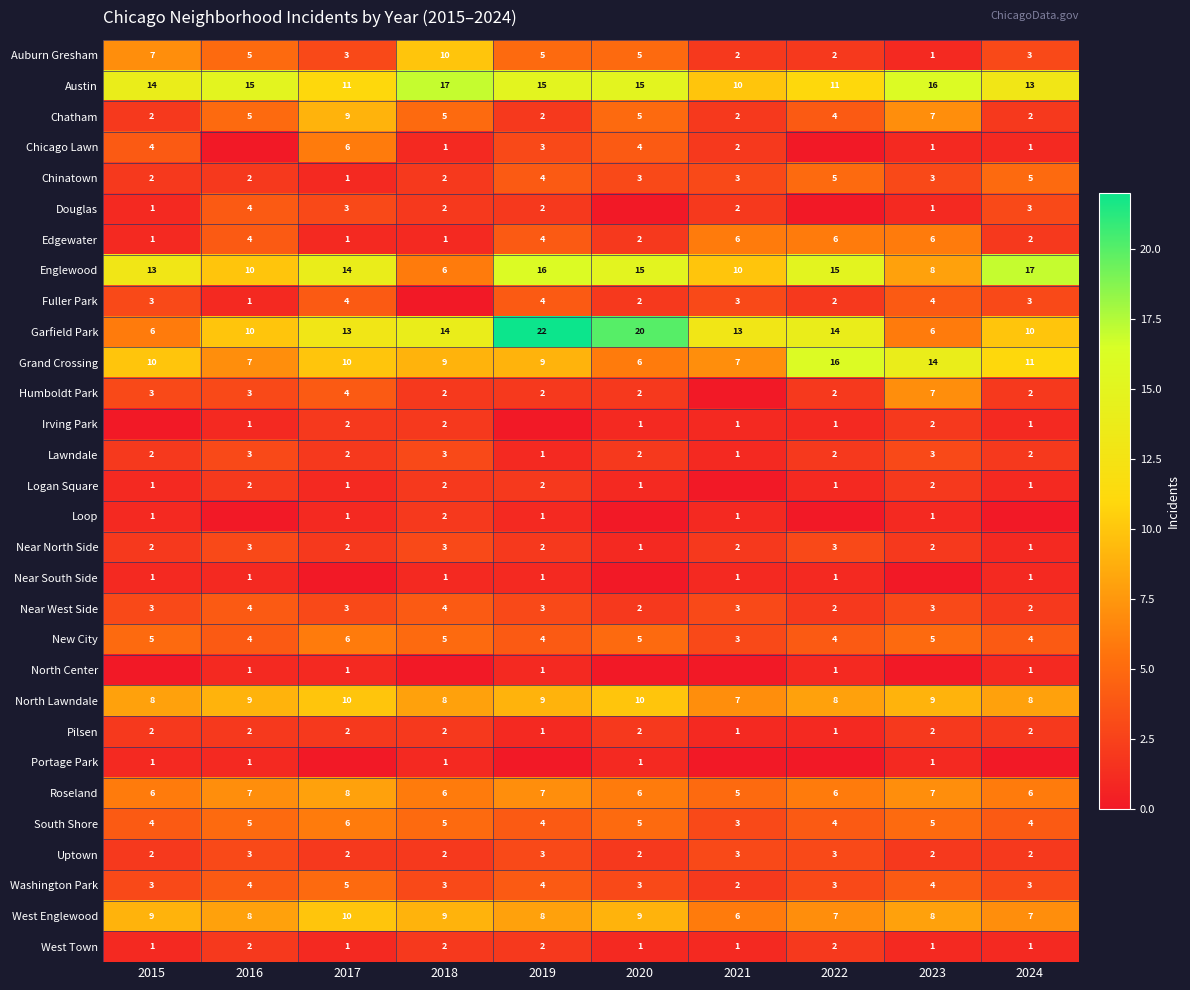

The Chicago Lawn series shows 1 at 2021. True or false?

False